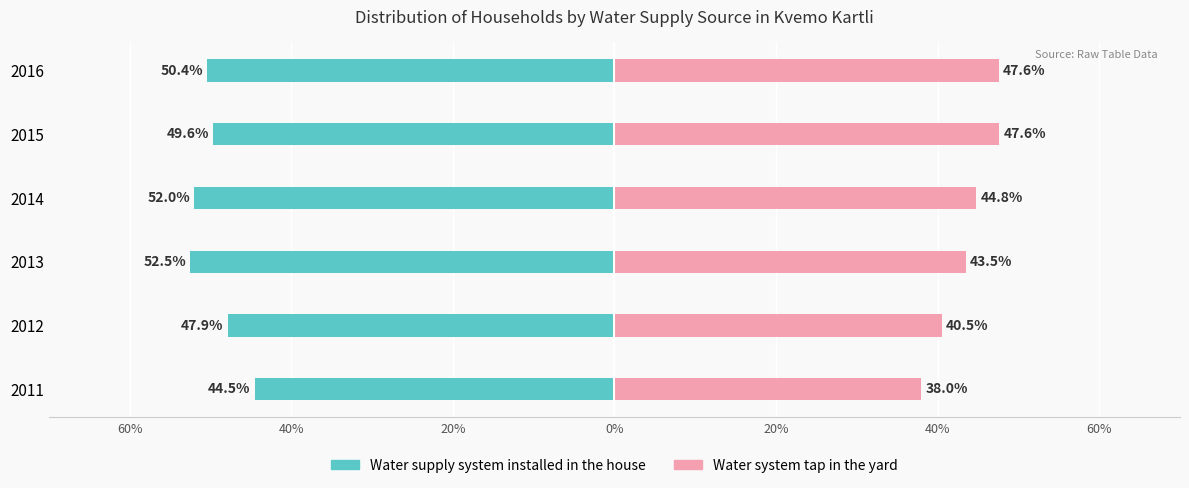

At 2011, list the series in order from largest to smallest.

Water system tap in the yard, Water supply system installed in the house